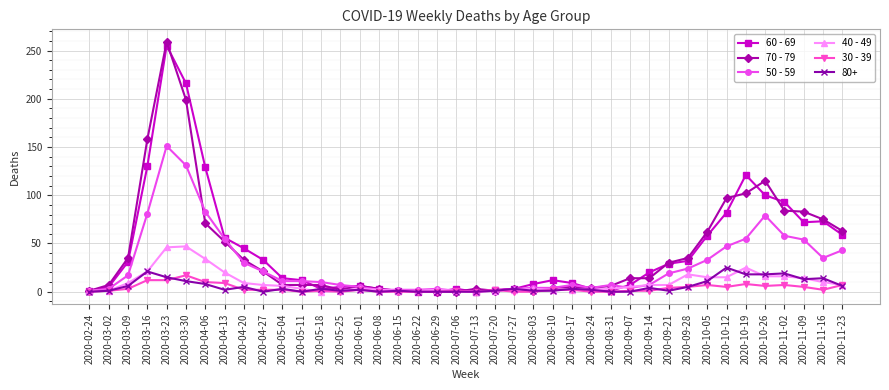

True or false: 50 - 59 has more than 0 points higher than both neighbors.

True